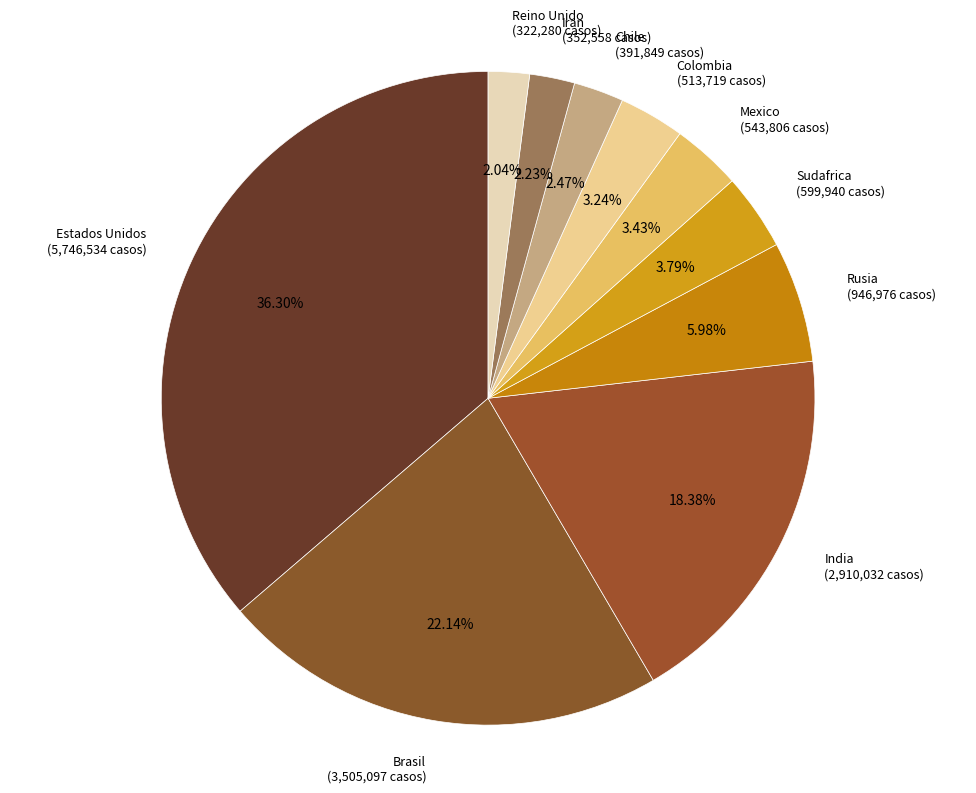

What is the largest slice in the pie chart?

Estados Unidos